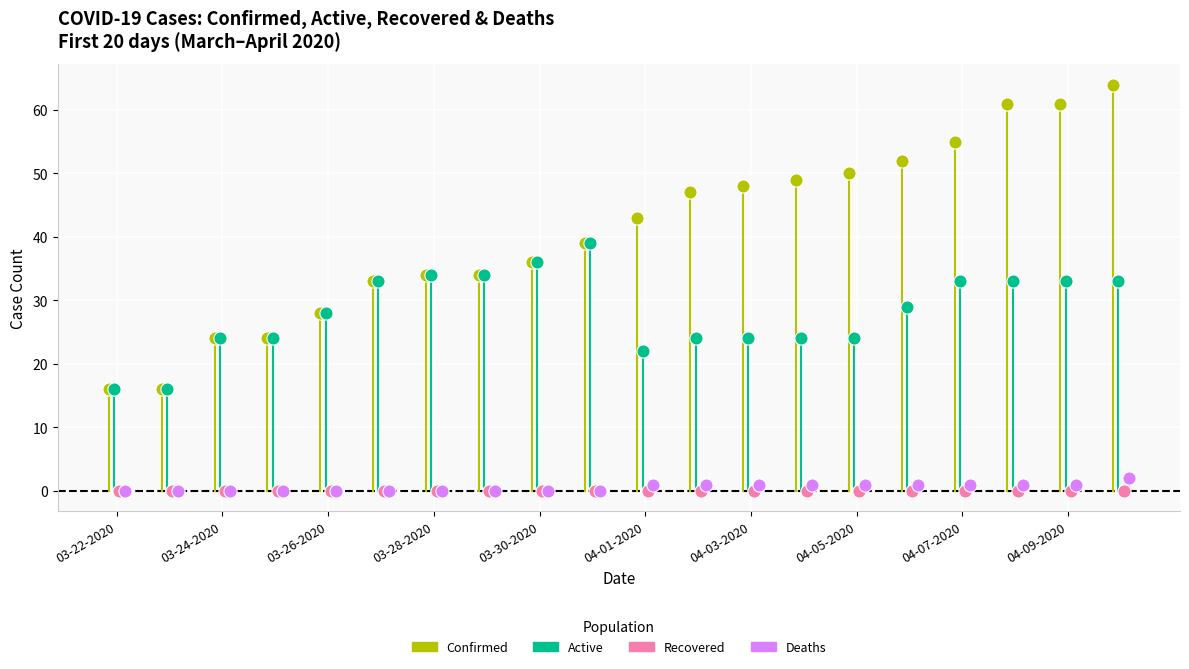

What are all the series names shown in the legend?

Confirmed, Active, Recovered, Deaths